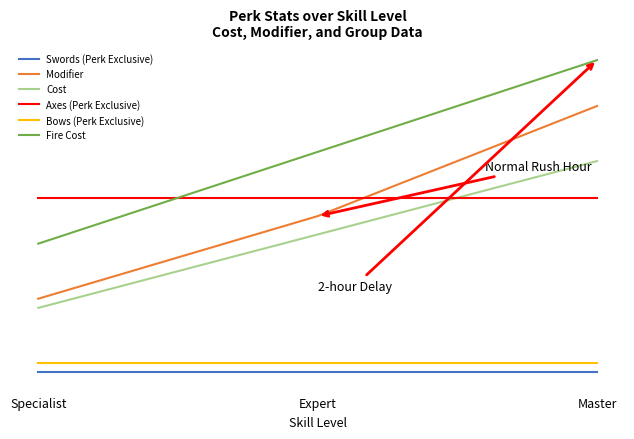

Between Expert and Specialist, which is larger?

Expert